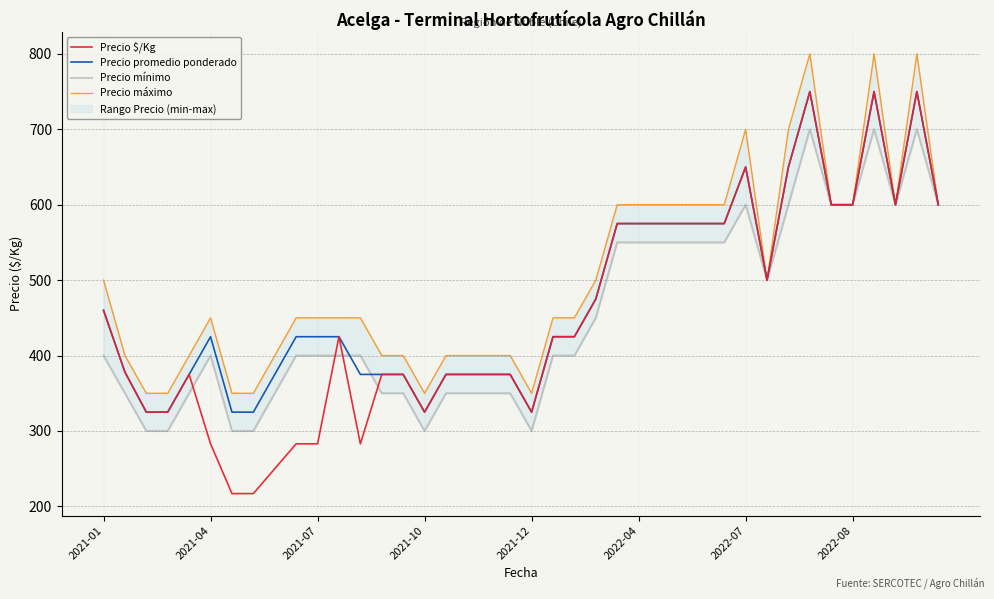

True or false: Precio promedio ponderado and Precio máximo intersect in this chart.

False